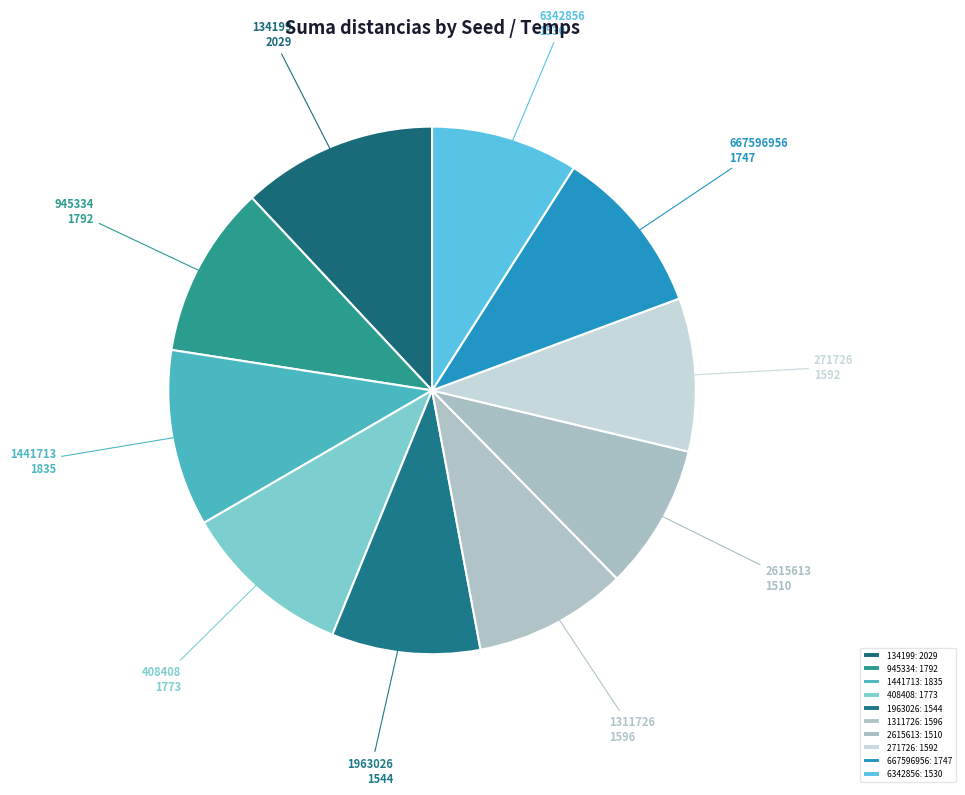

Is it true that 1441713 is 1% of the pie?

False